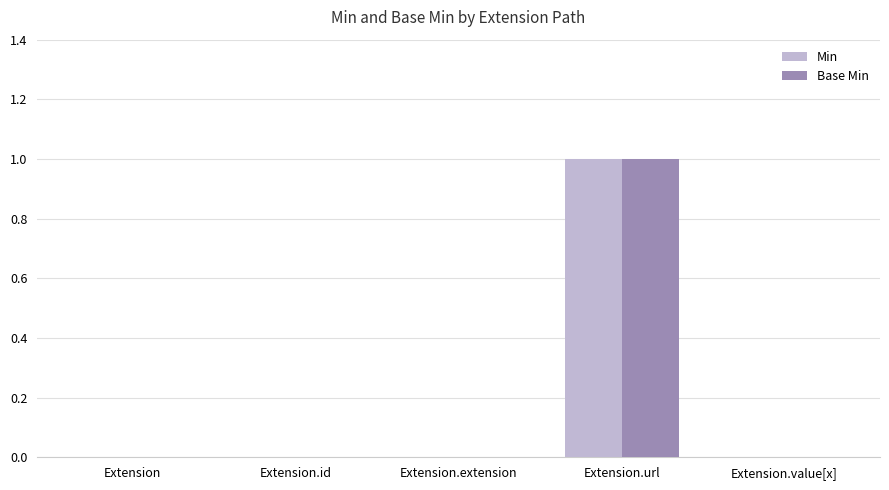

The value of Min at Extension is 1. True or false?

False